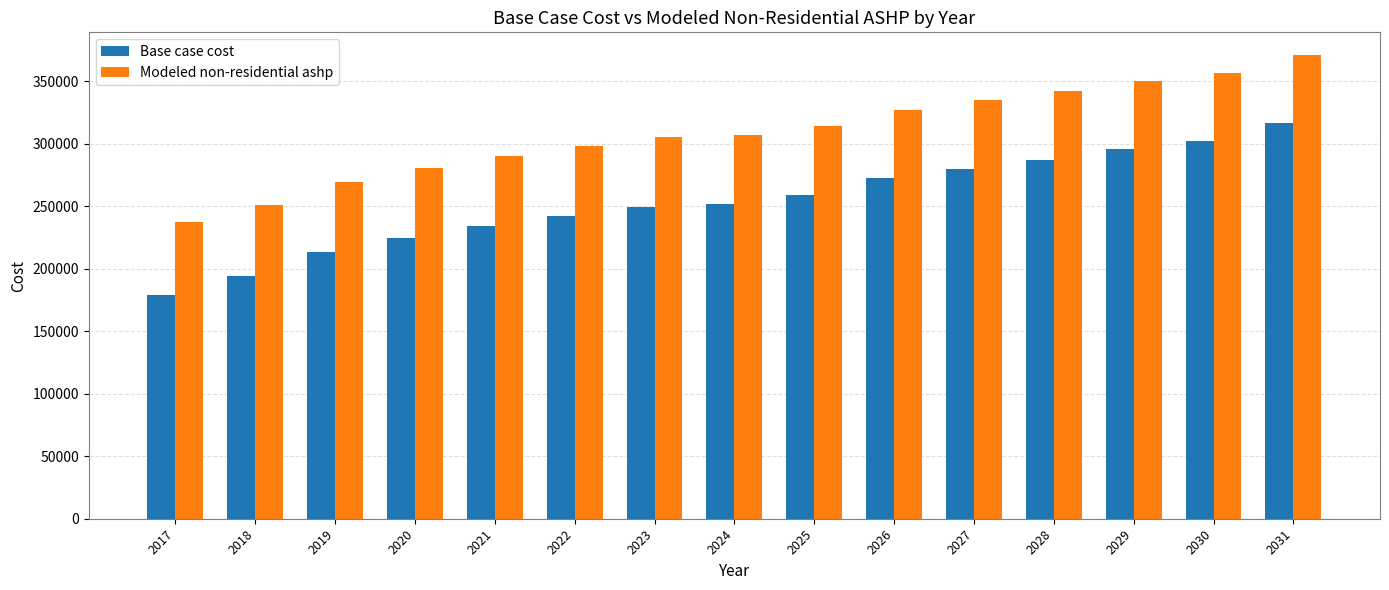

What is the value of the Base case cost bar at the 4th from the left?

224489.9